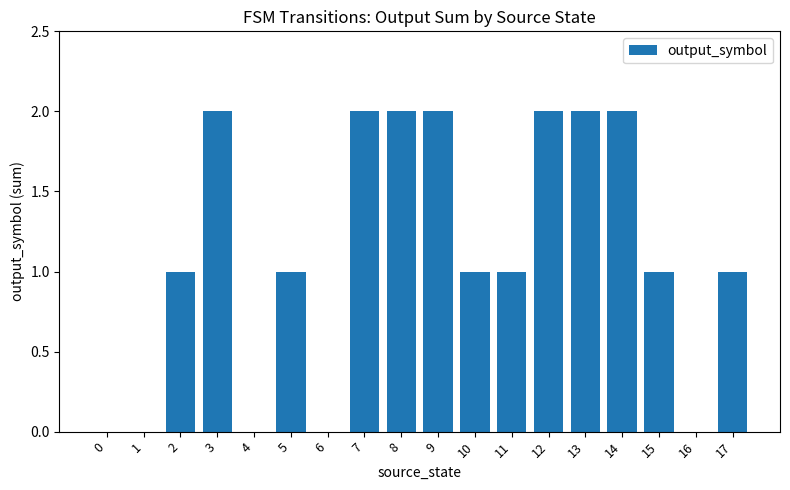

The chart shows a value of 2 at 9. True or false?

True